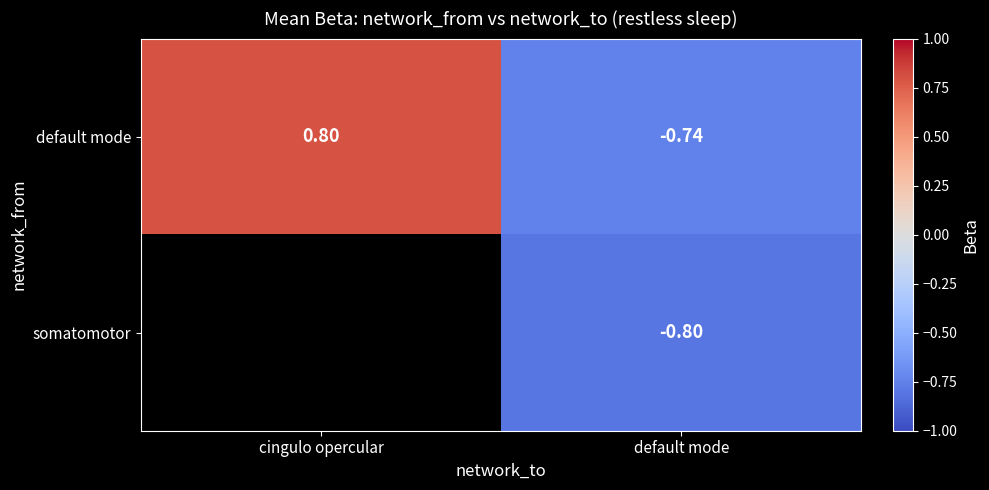

How many default mode values are between 0 and 1?

1